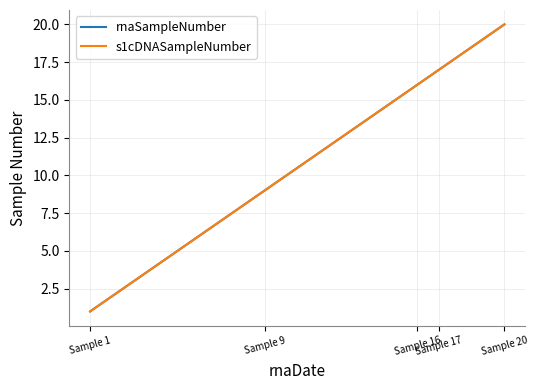

Reading left to right, list all the values displayed in this chart.

rnaSampleNumber: 1	2	3	4	5	6	7	8	9	10	11	12	13	14	15	16	17	18	19	20
s1cDNASampleNumber: 1	2	3	4	5	6	7	8	9	10	11	12	13	14	15	16	17	18	19	20